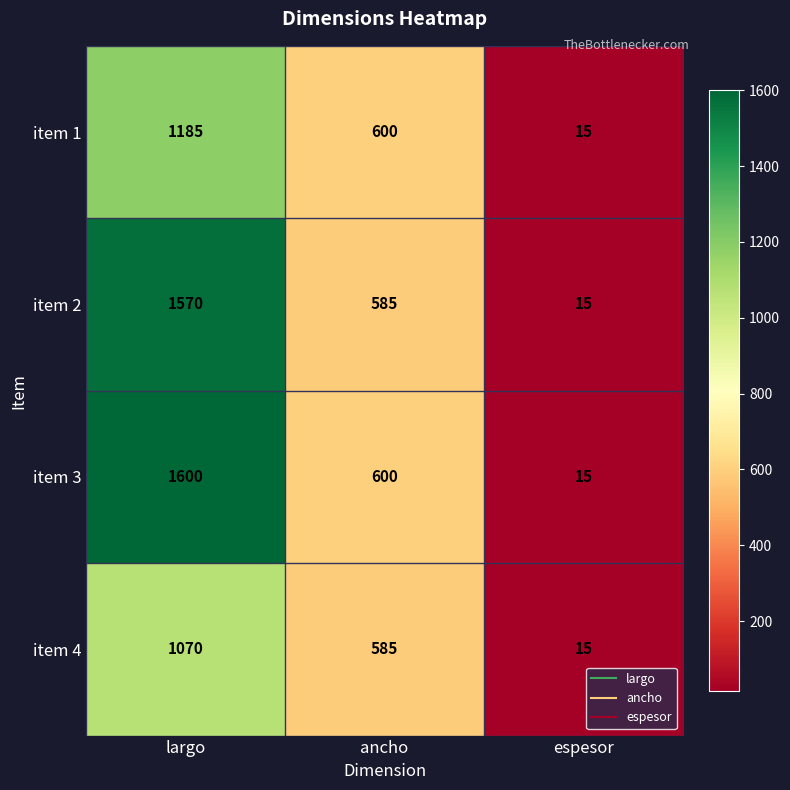

Count the item 1 values in the range 15 to 1185.

3